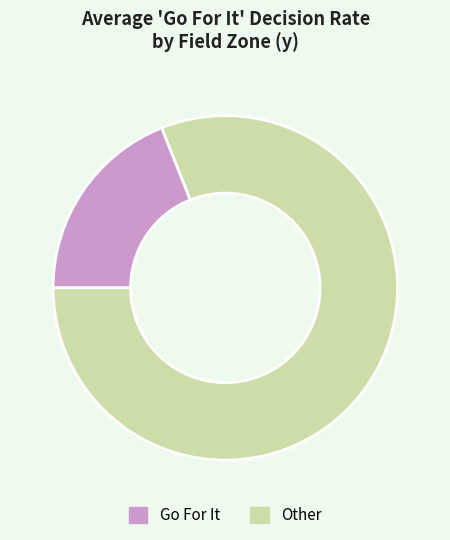

Count the number of slices in the pie.

2